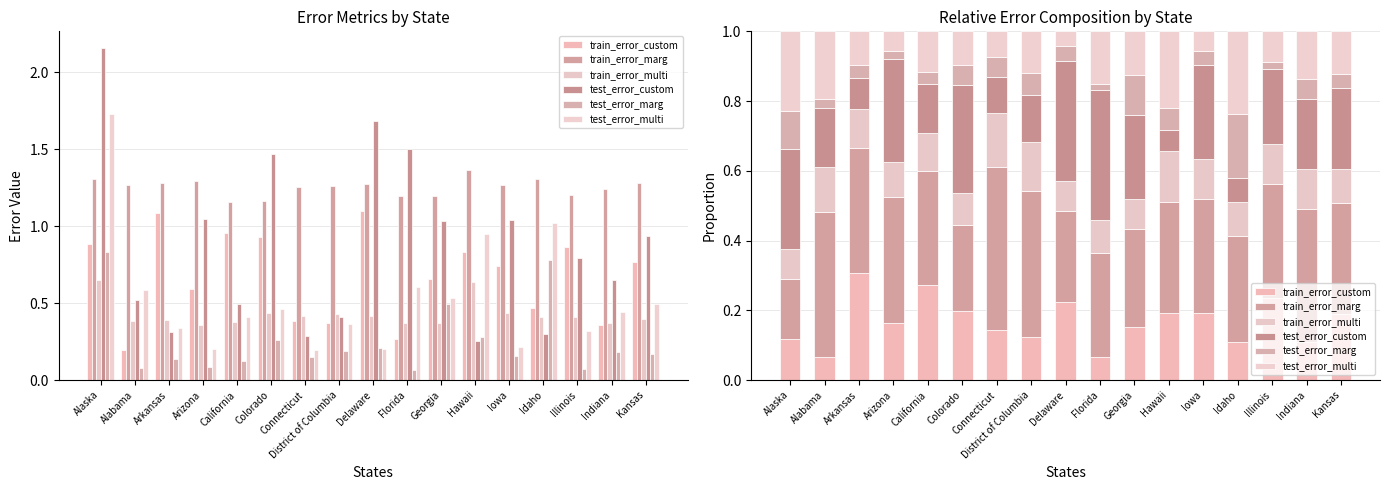

Which category has the lowest value in the train_error_custom series?

Alabama